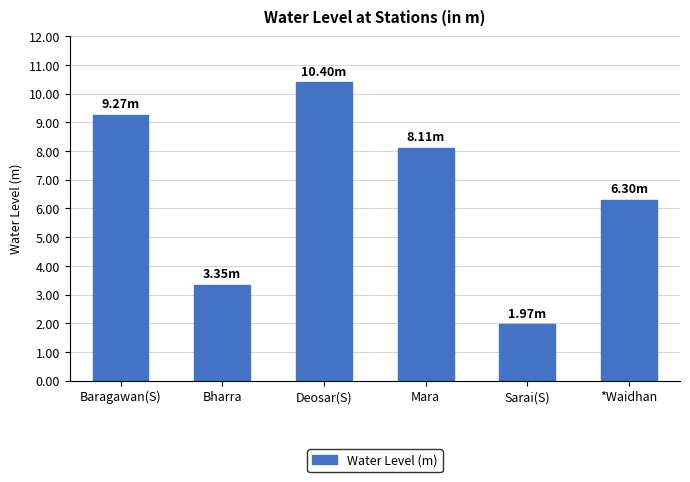

How many bars are there in total?

6